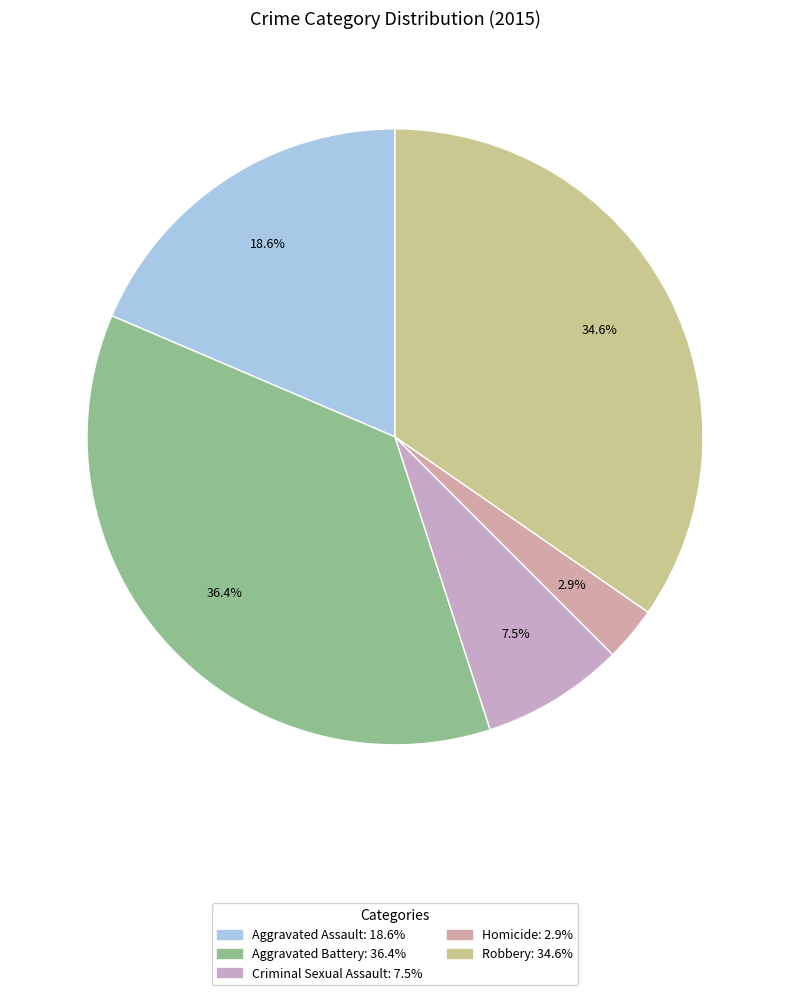

What is the largest slice in the pie chart?

Aggravated Battery